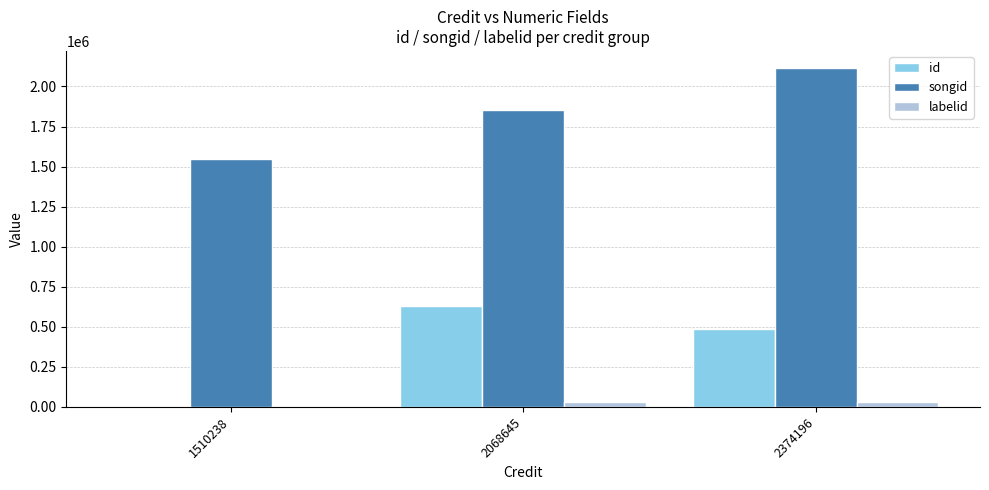

How many groups of bars are there?

3